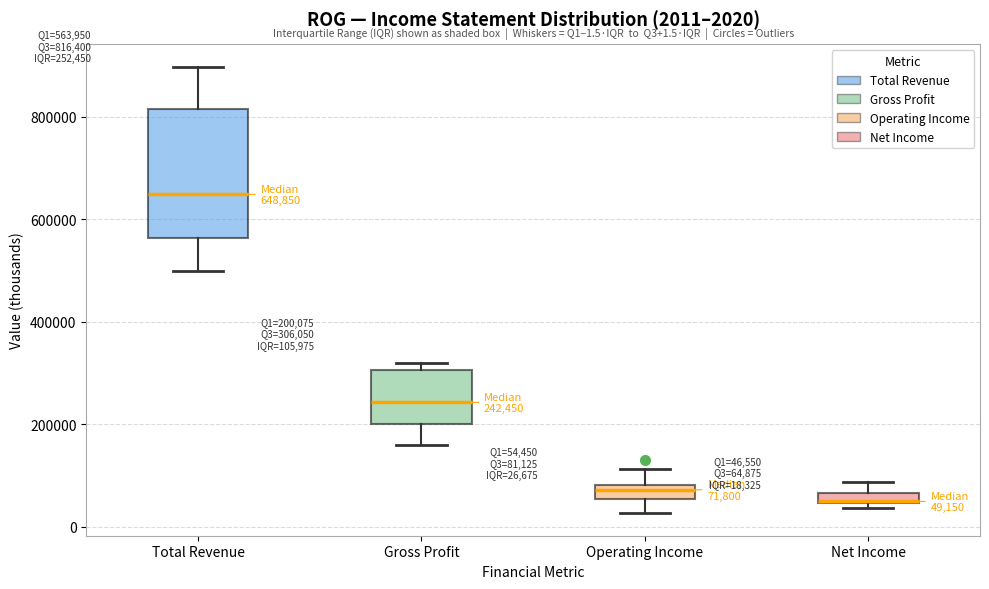

Comparing the boxes themselves (not the whiskers), which one is the tallest?

Total Revenue